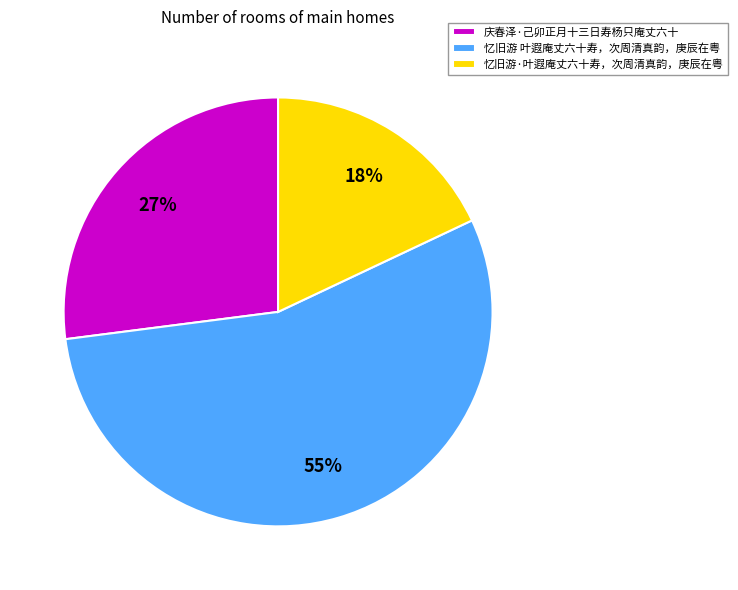

Combined, do 忆旧游 叶遐庵丈六十寿，次周清真韵，庚辰在粤 and 庆春泽·己卯正月十三日寿杨只庵丈六十 account for over 50%?

Yes